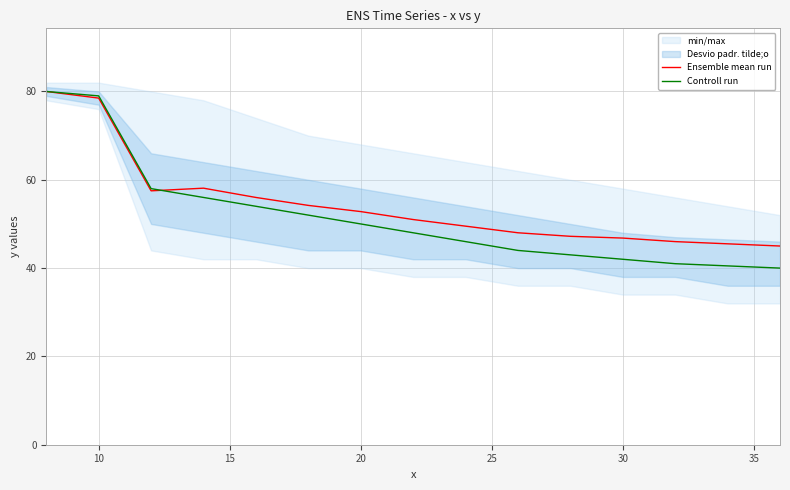

Which series has the largest total across all categories?

Ensemble mean run